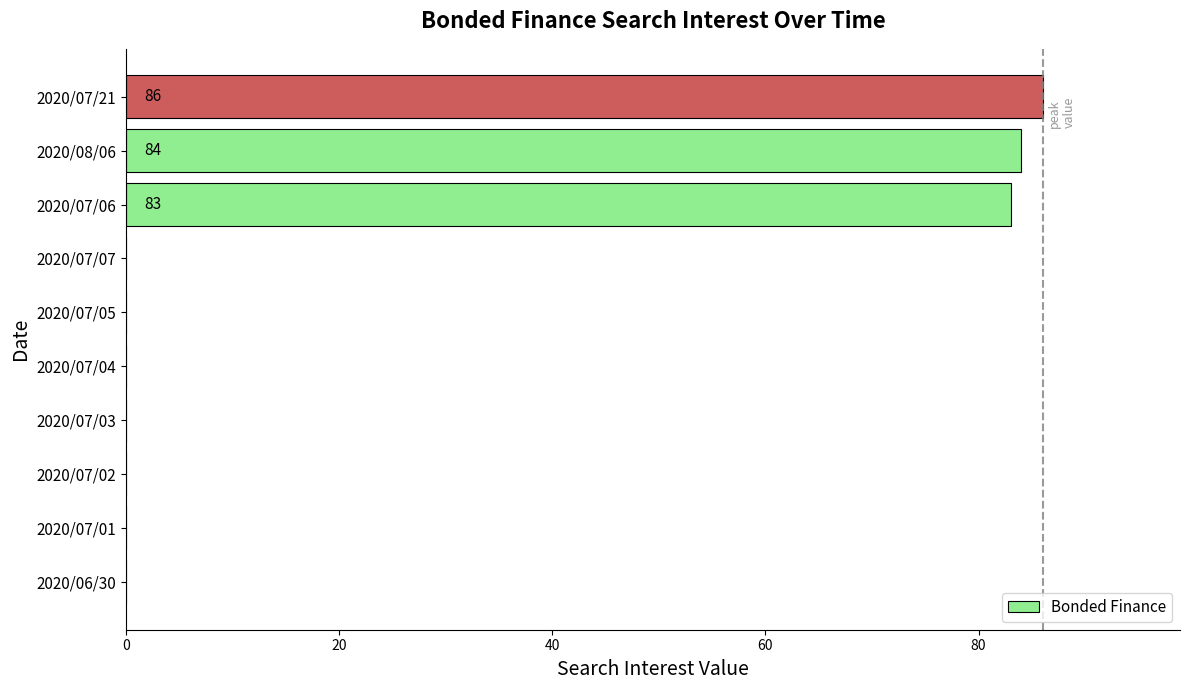

What is the maximum value shown in the chart?

86